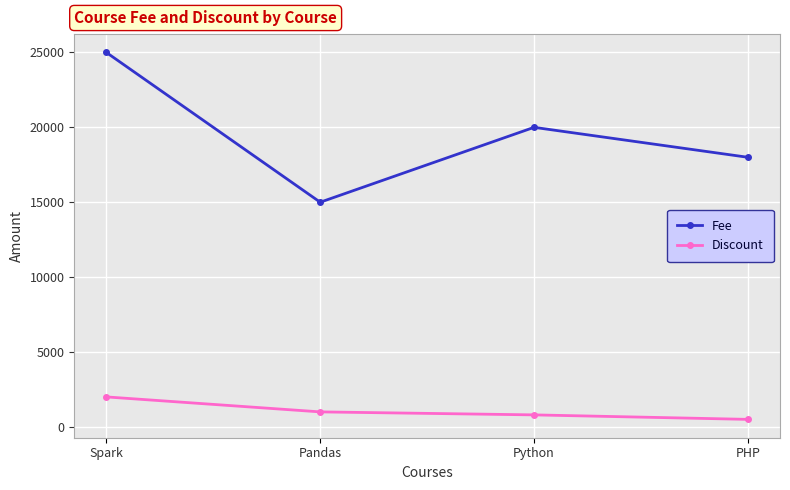

Reading left to right, extract all data points from this chart.

Fee: 25000	15000	20000	18000
Discount: 2000	1000	800	500